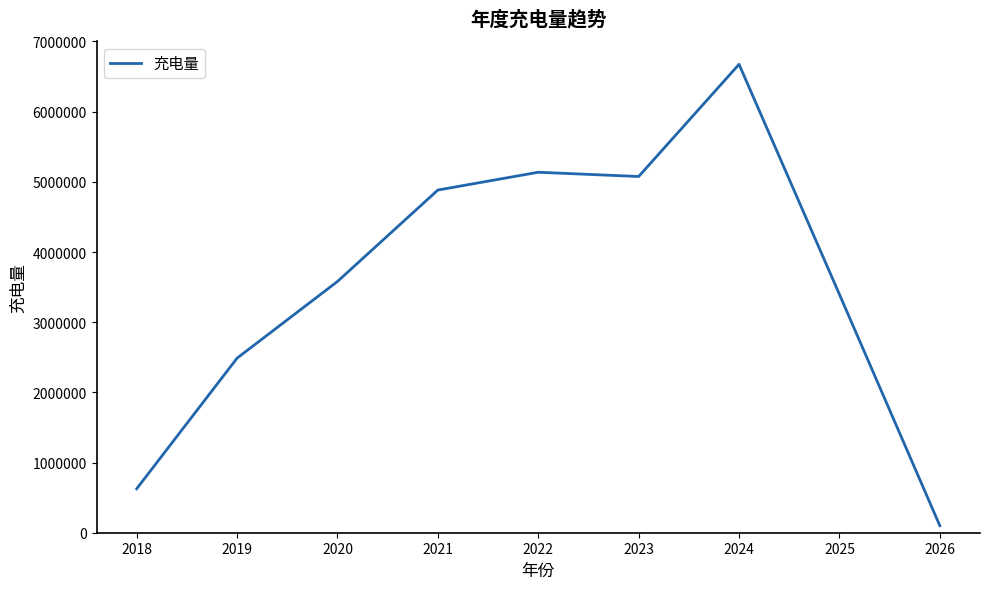

Which label corresponds to the smallest value in the chart?

2026